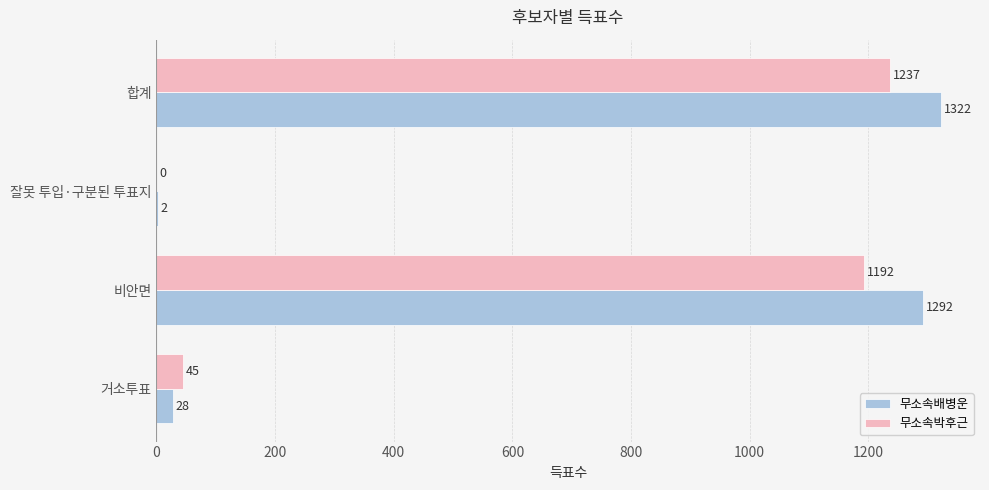

Which series changed the most between 거소투표 and 비안면?

무소속배병운